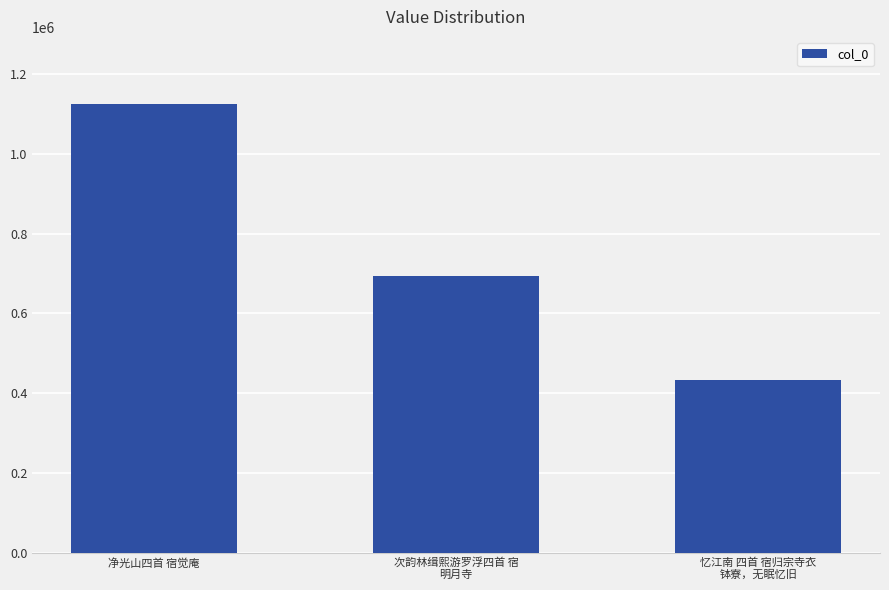

Rank the categories by value from lowest to highest.

忆江南 四首 宿归宗寺衣
钵寮，无眠忆旧, 次韵林缉熙游罗浮四首 宿
明月寺, 净光山四首 宿觉庵